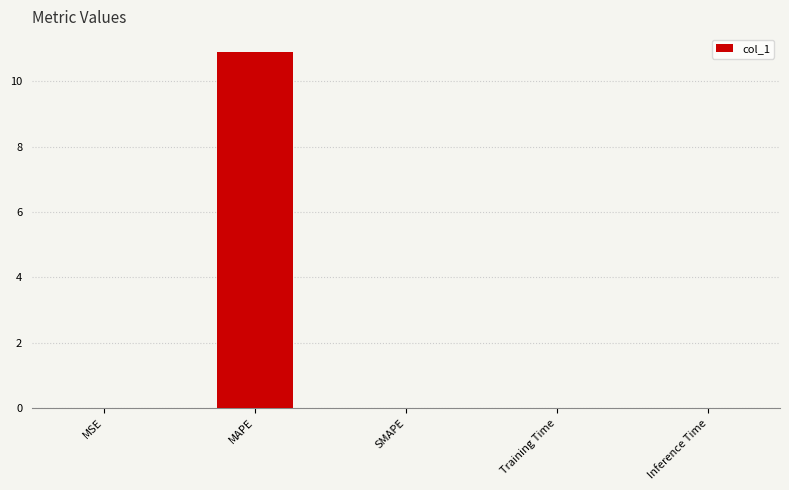

Read the value at MAPE.

10.9